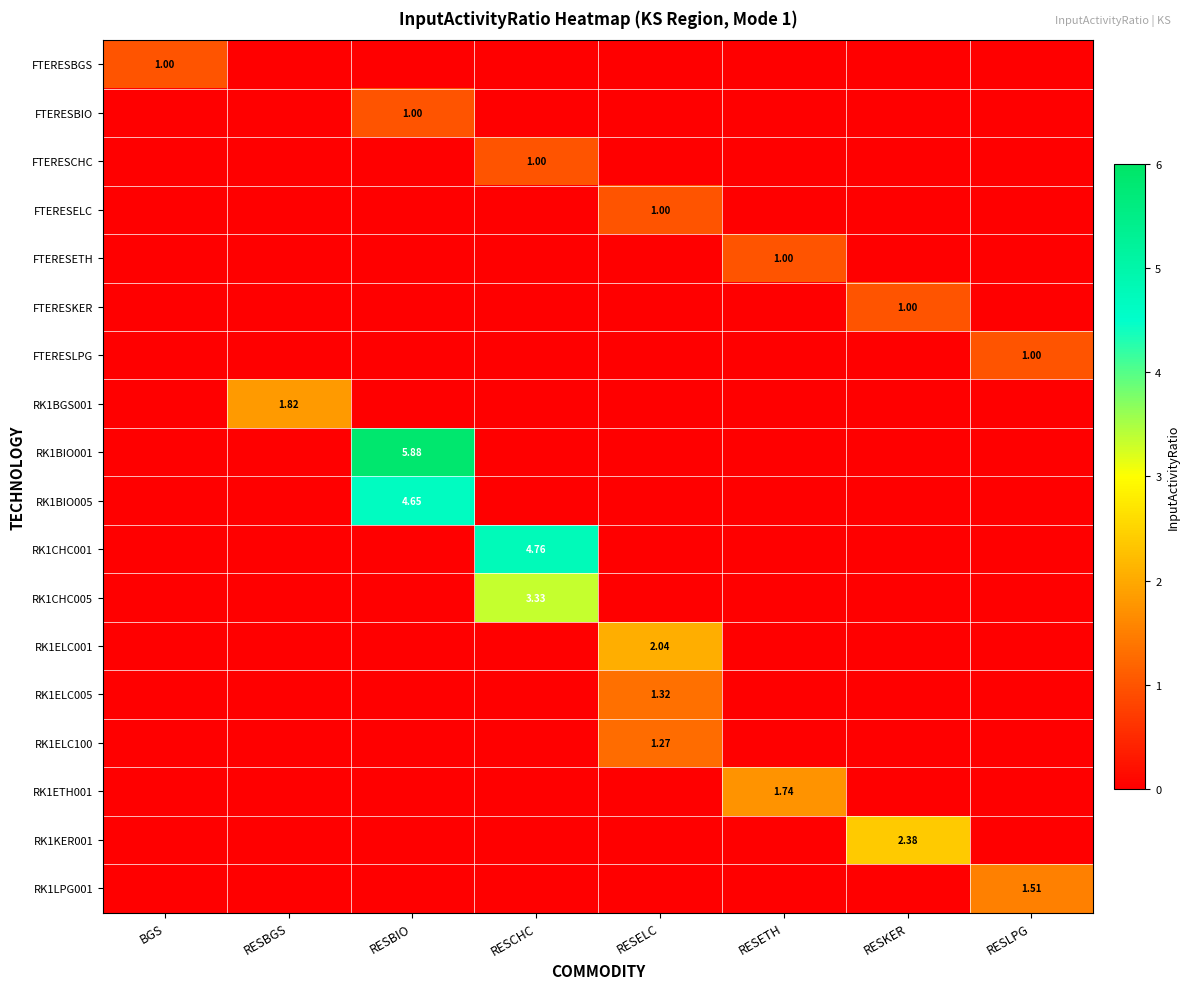

What is the spread (max minus min) of values at RESKER?

2.4